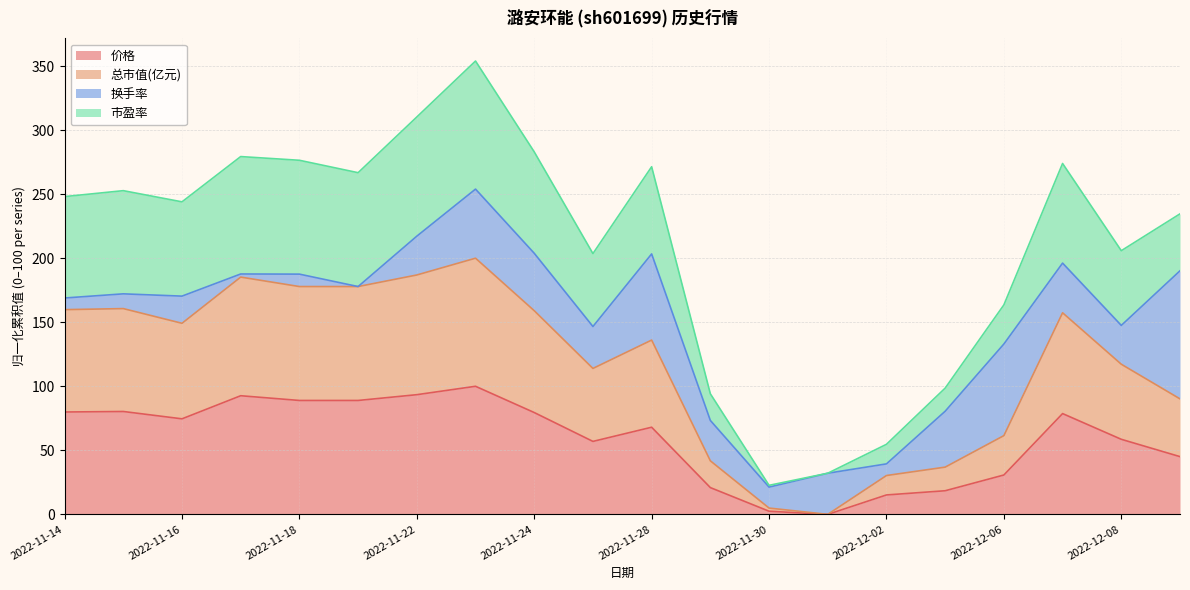

Which series has the largest range (max minus min)?

总市值(亿元)